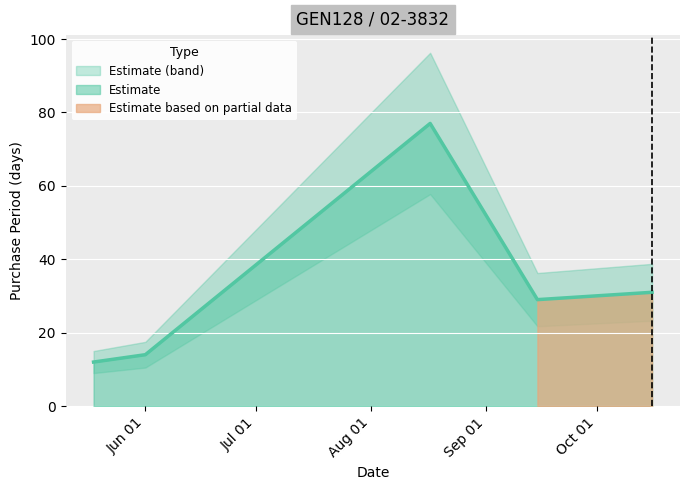

Where does the data first go above 29?

2015-08-17